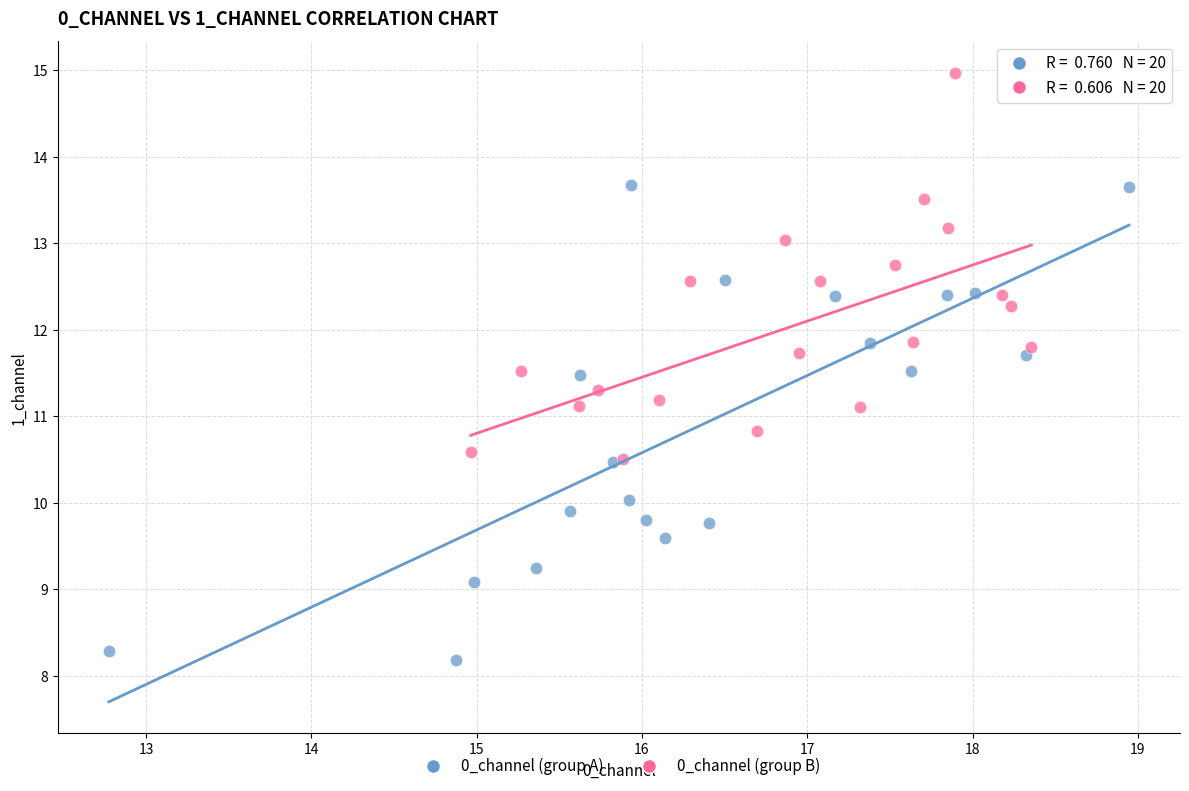

What are all the series names shown in the legend?

0_channel (group A), 0_channel (group B)